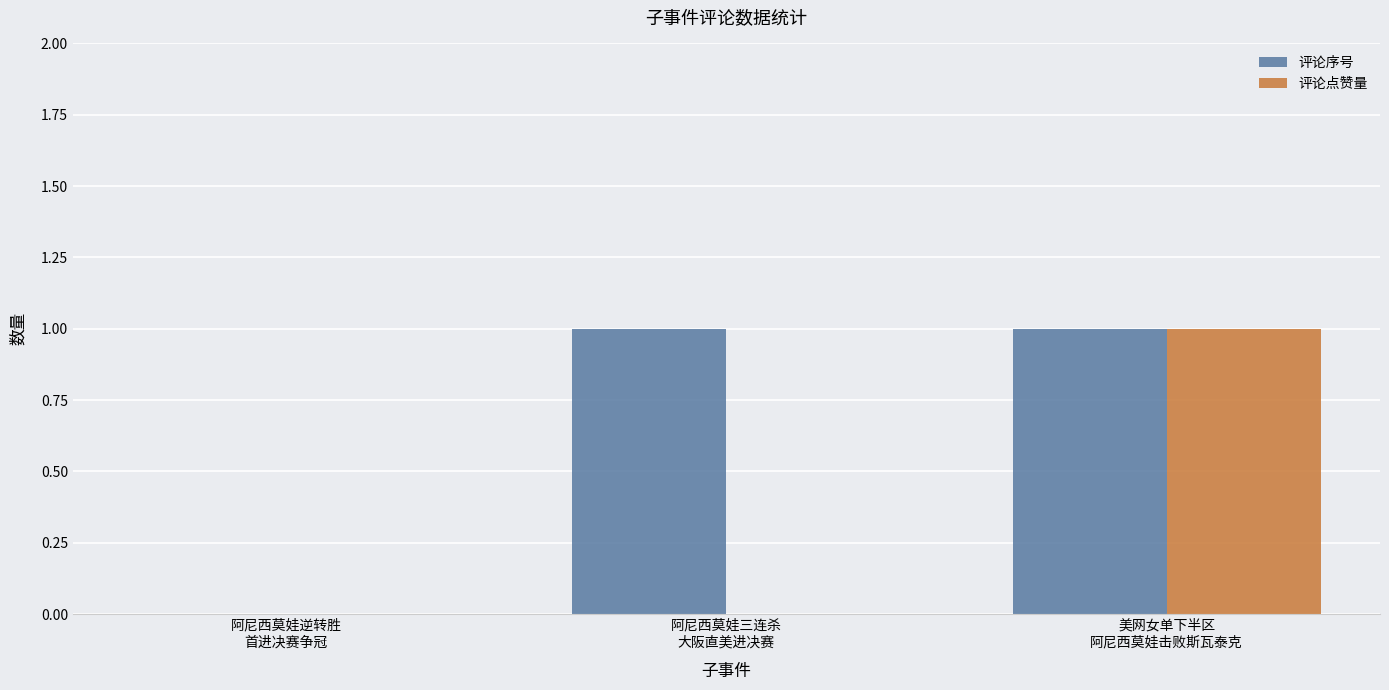

Which series has the largest total across all categories?

评论序号